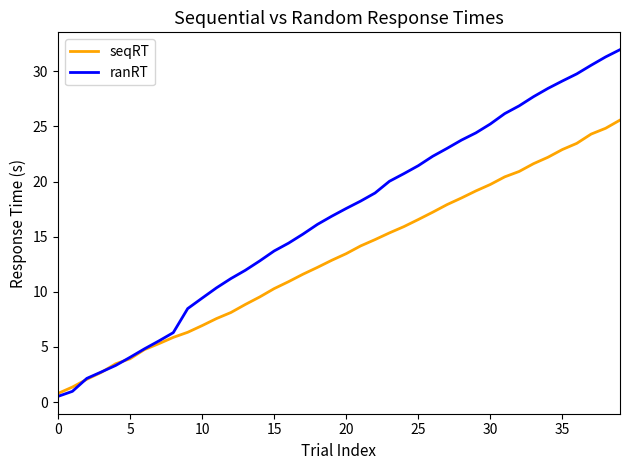

Which series has the widest spread of values?

ranRT